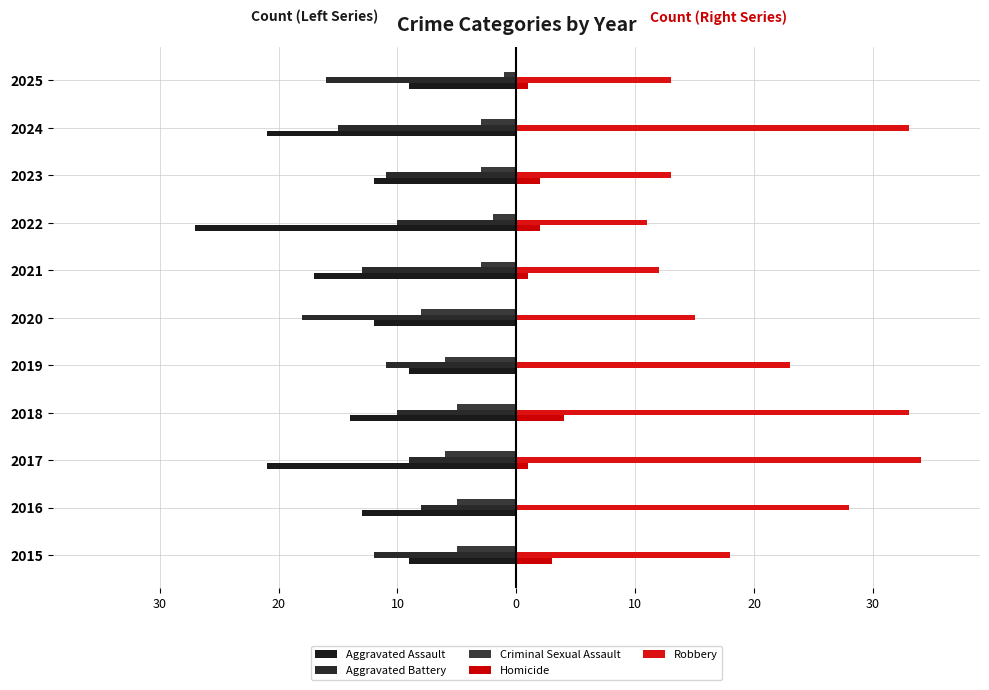

Which series has the widest spread of values?

Robbery